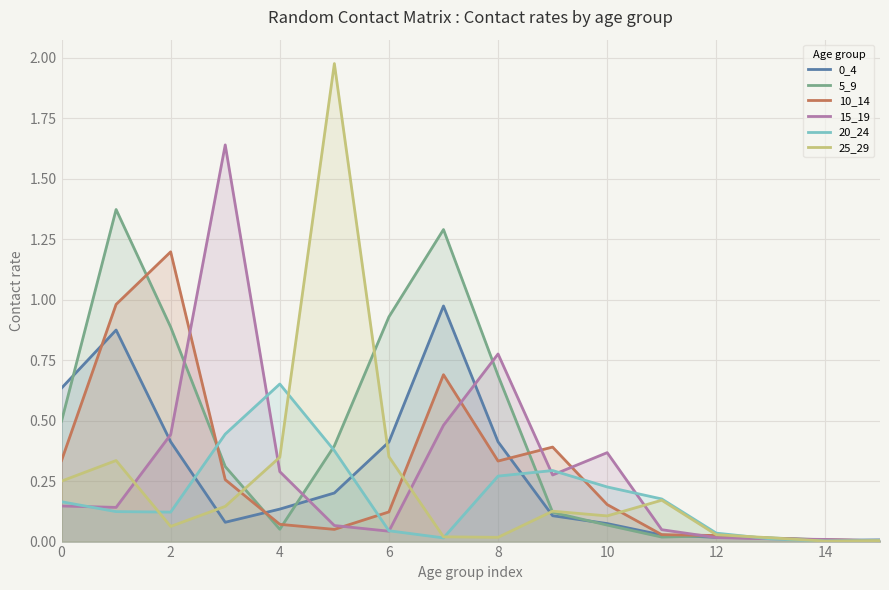

After their last crossing, which series has the higher values: 10_14 or 5_9?

10_14